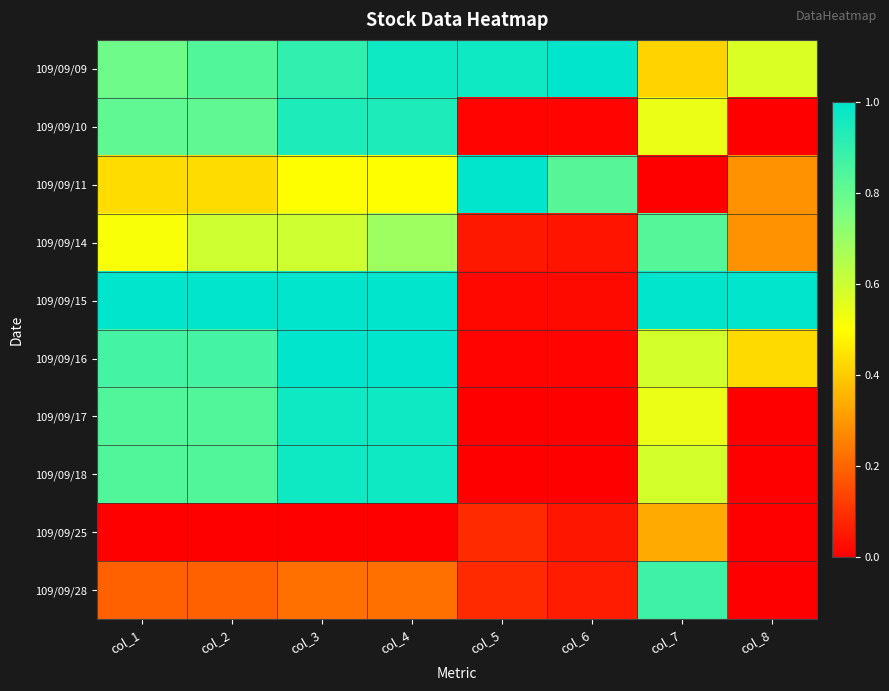

At how many categories does at least one series exceed 0?

8